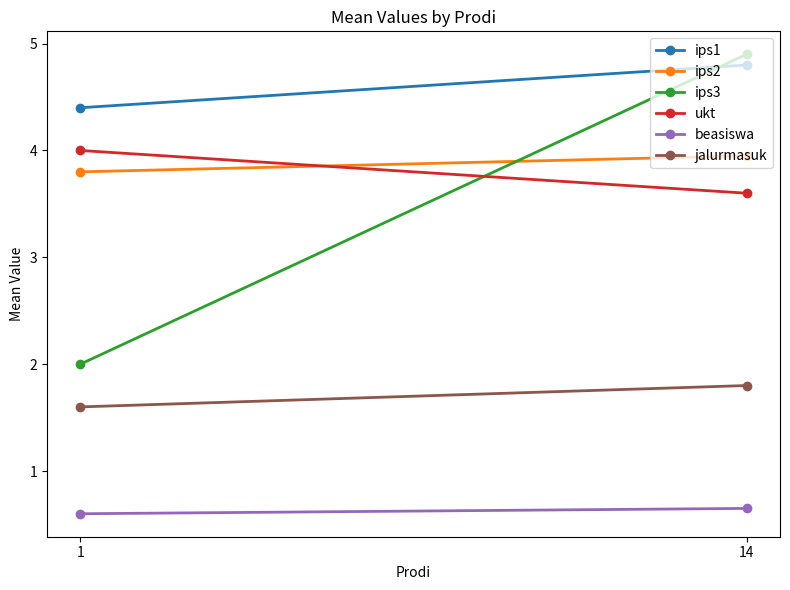

Which has a higher value, 1 or 14?

14